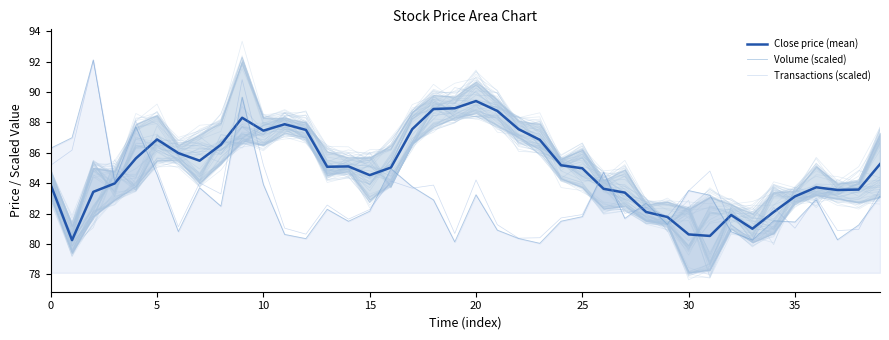

How many intersections are there between Close price (mean) and Volume (scaled)?

9